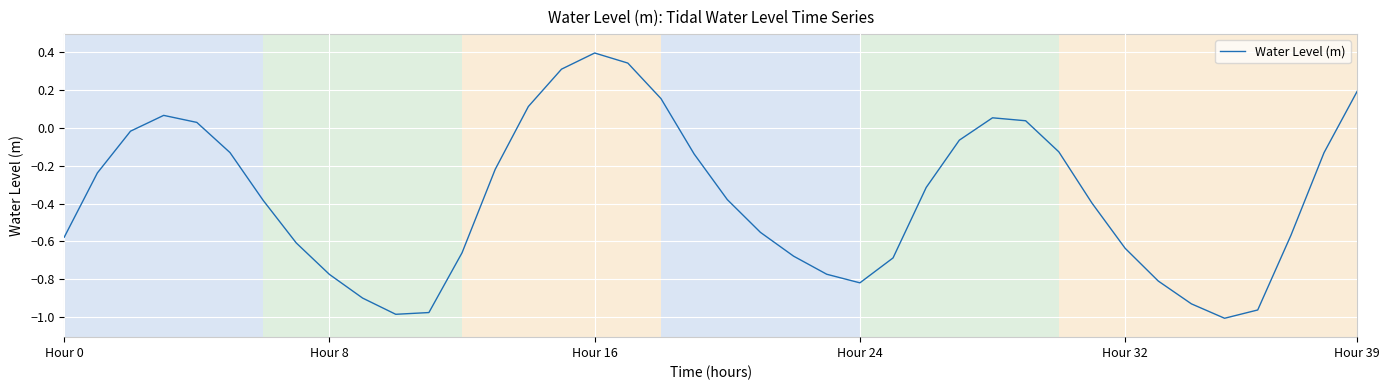

What is the greatest value displayed?

0.4